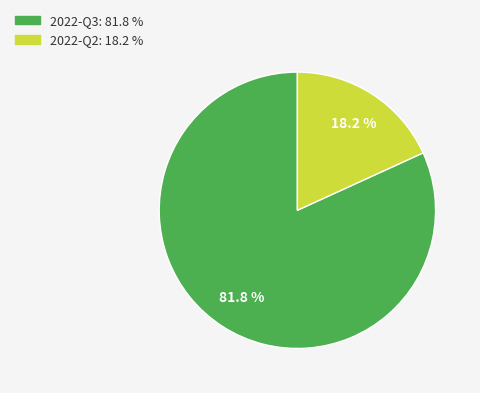

Which category has the biggest portion of the pie?

2022-Q3